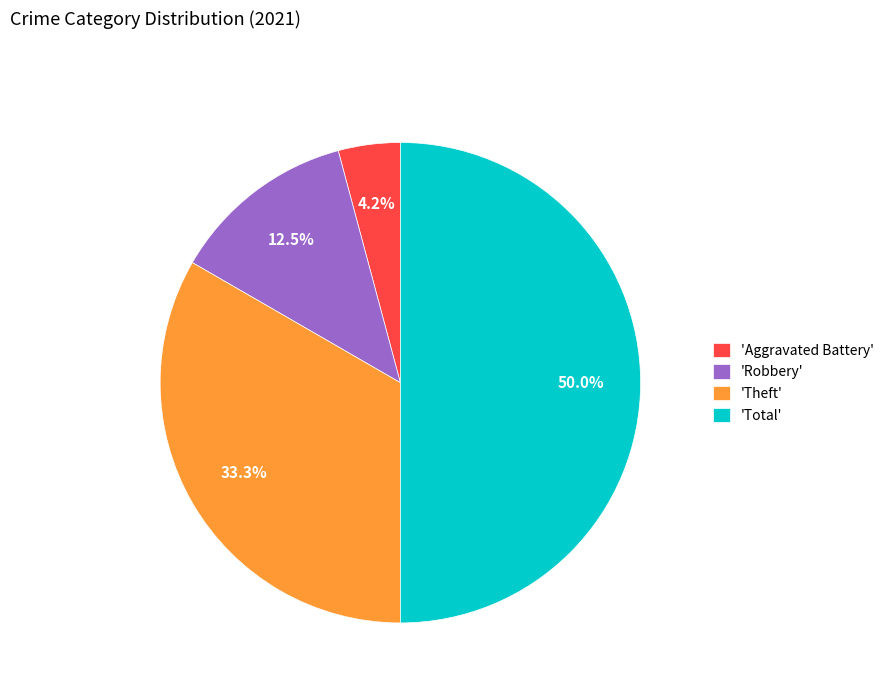

Which slice is the smallest?

'Aggravated Battery'